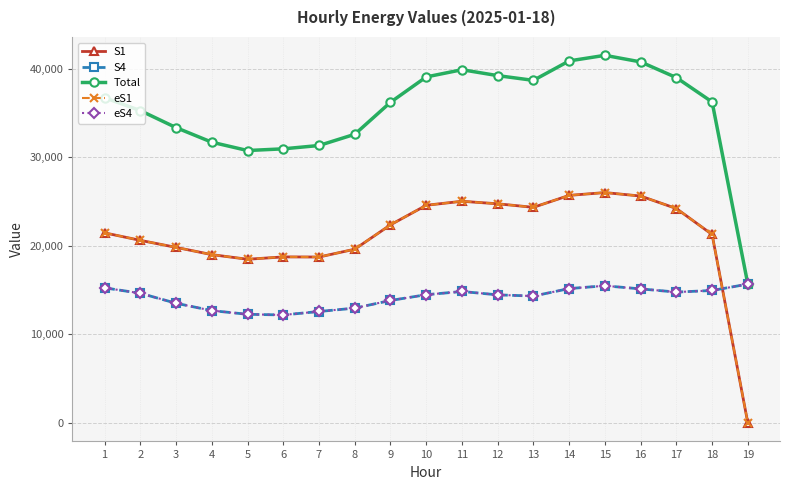

What is the minimum value for eS4?

12201.2